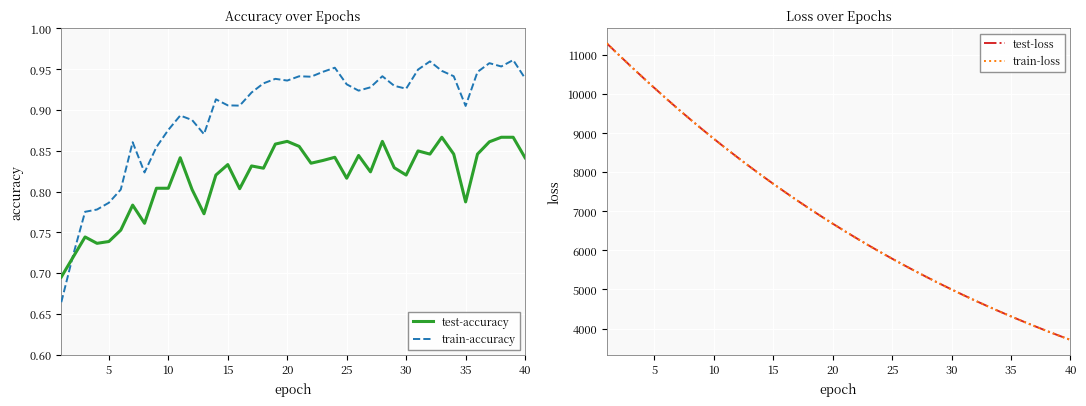

Does the chart display data point markers on the line(s)?

No